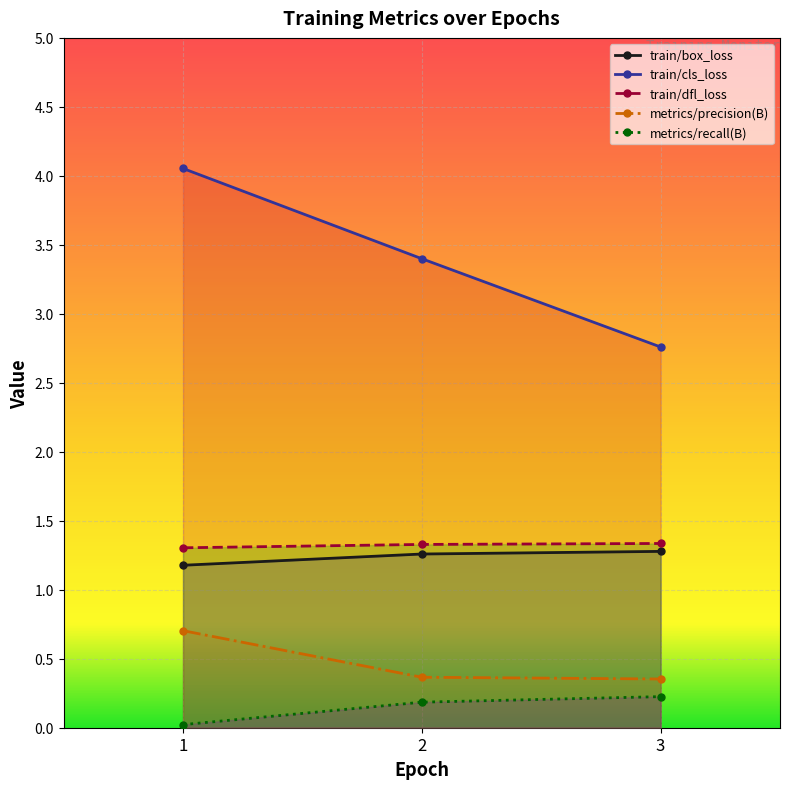

What is the maximum value for train/cls_loss?

4.1